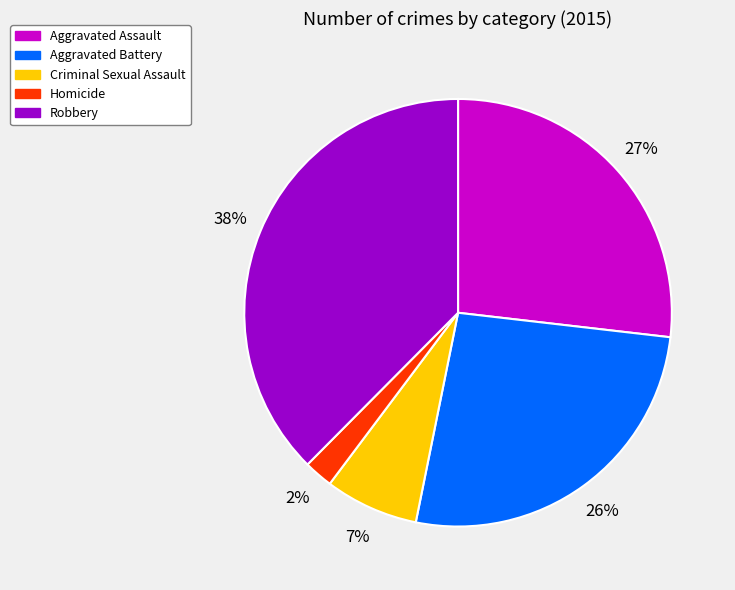

Which category has the smallest portion of the pie?

Homicide